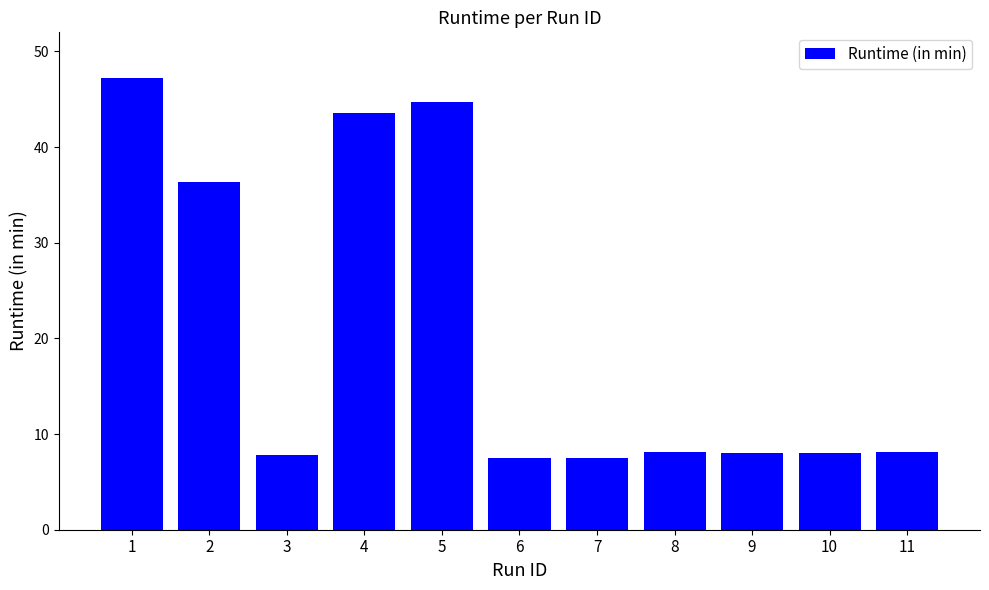

What is the average value?

20.6